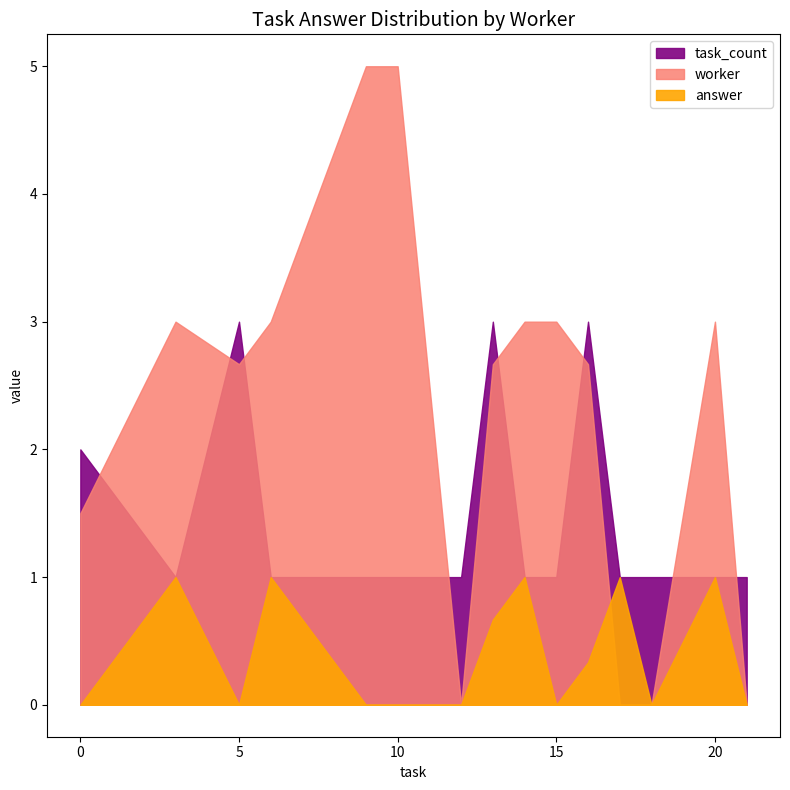

True or false: worker has a value of 3.0 at 3.

True